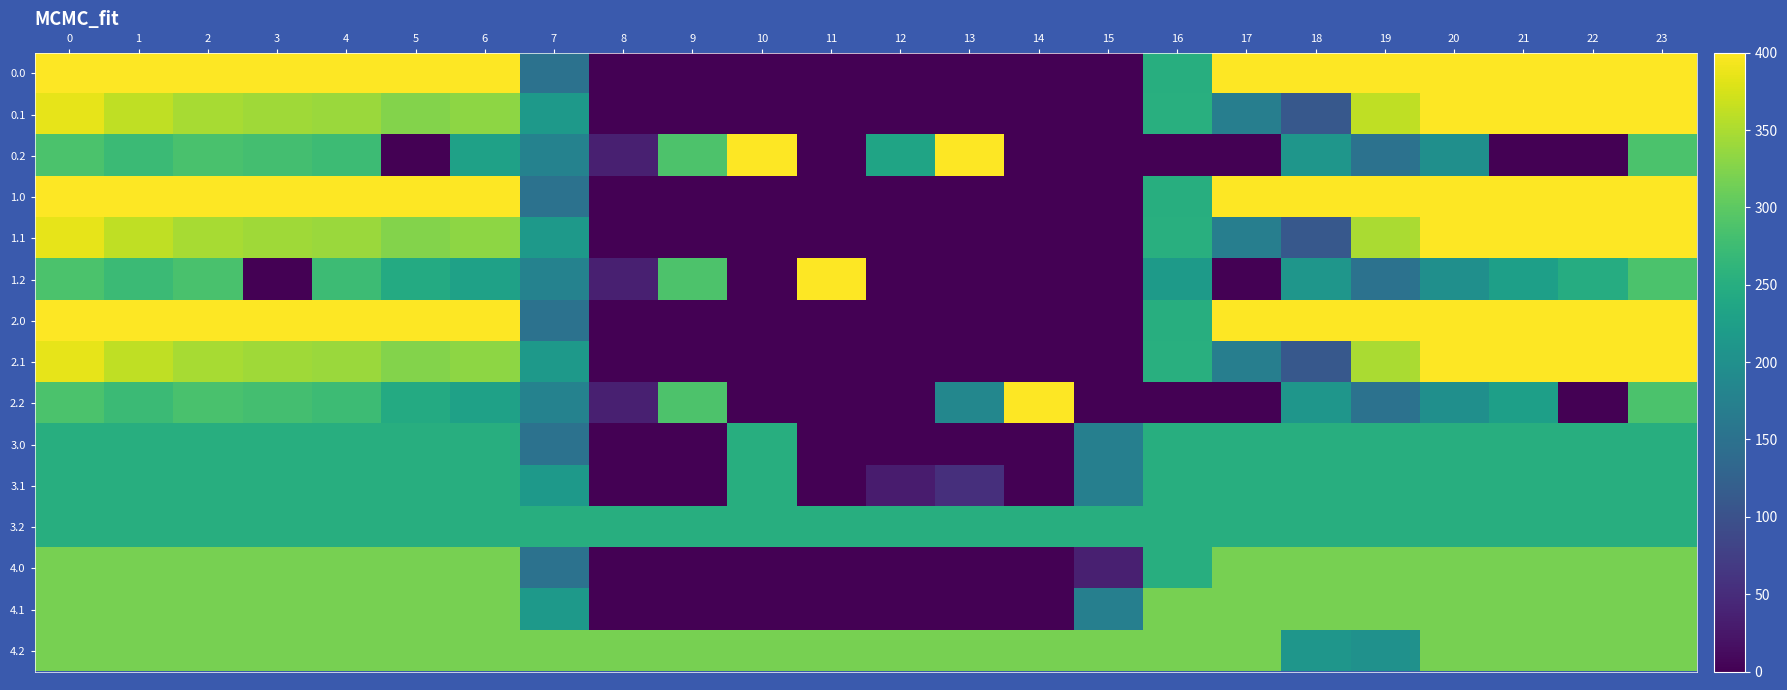

List the series in order of their peak value, lowest first.

3.0, 3.1, 3.2, 4.2, 4.0, 4.1, 0.0, 0.1, 0.2, 1.0, 1.1, 1.2, 2.0, 2.1, 2.2